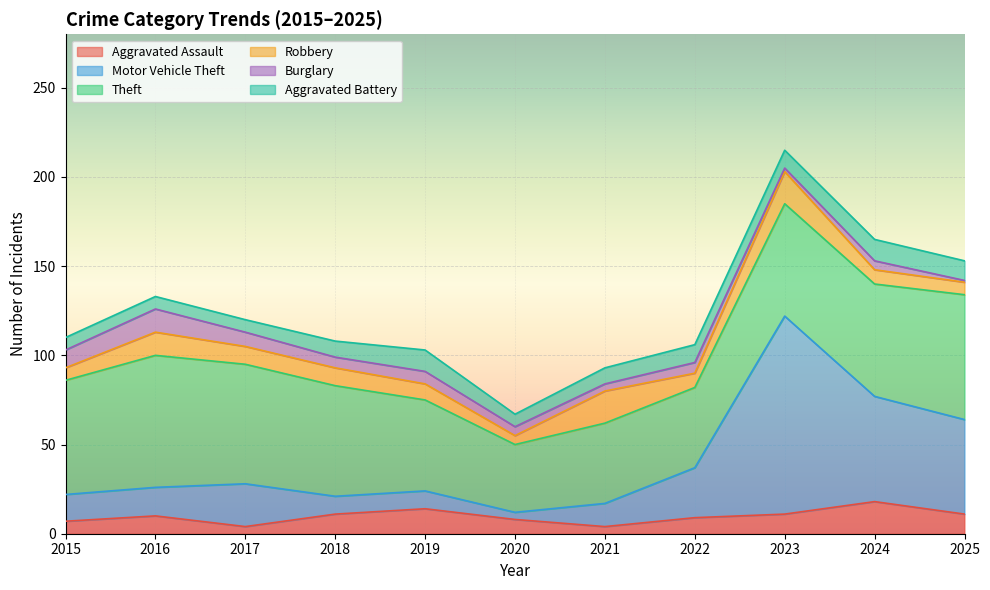

What is the average value of the Aggravated Battery series?

9